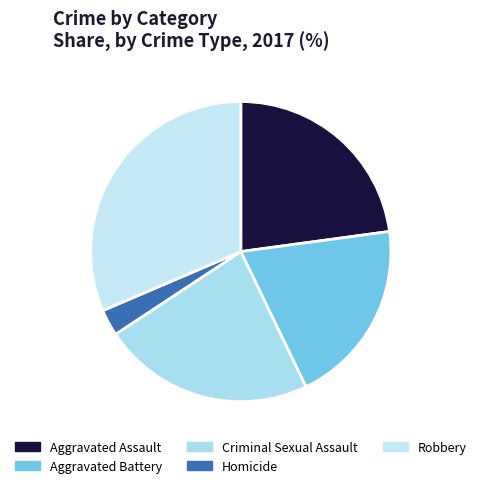

To the nearest percent, what is the difference between the largest and smallest slice percentages?

29%